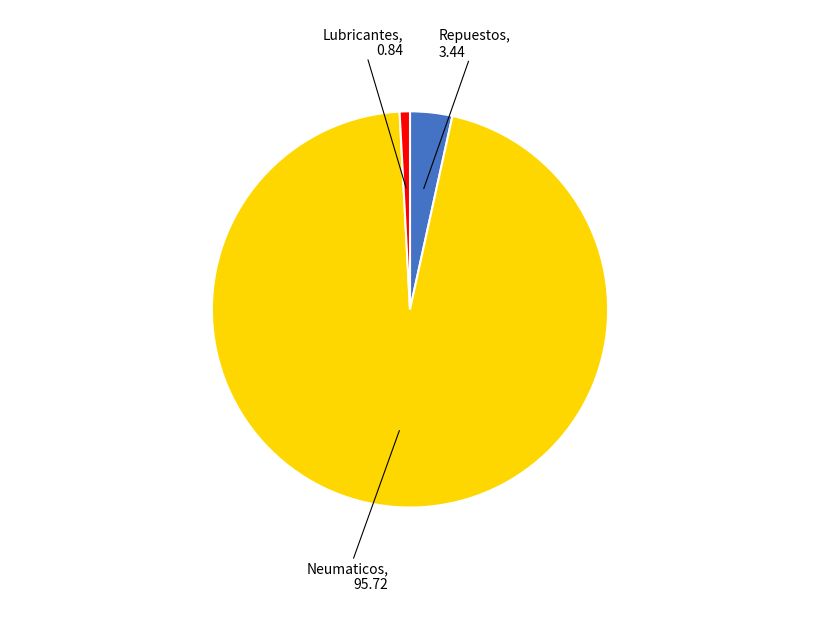

Is it true that Lubricantes is 11% of the pie?

False